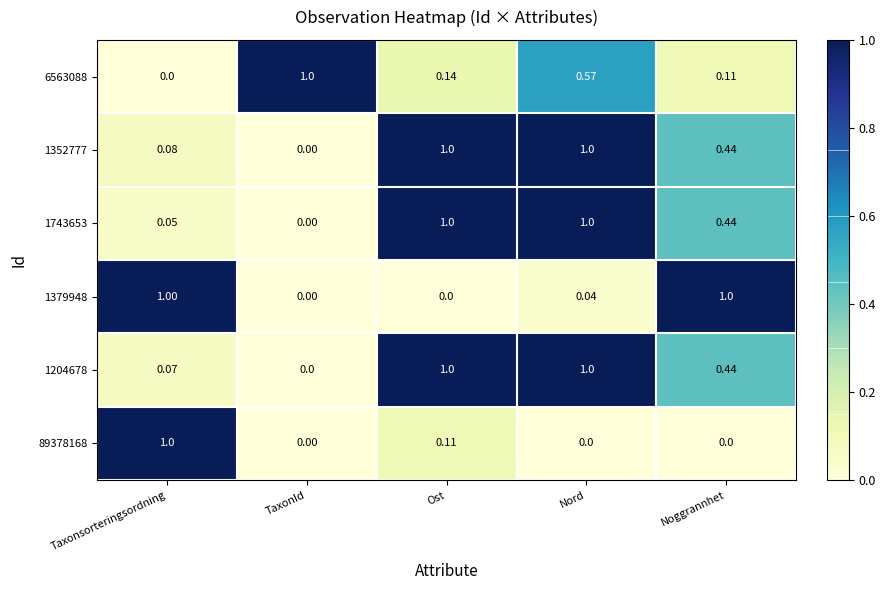

Where is 1204678 nearest to the value 0?

TaxonId